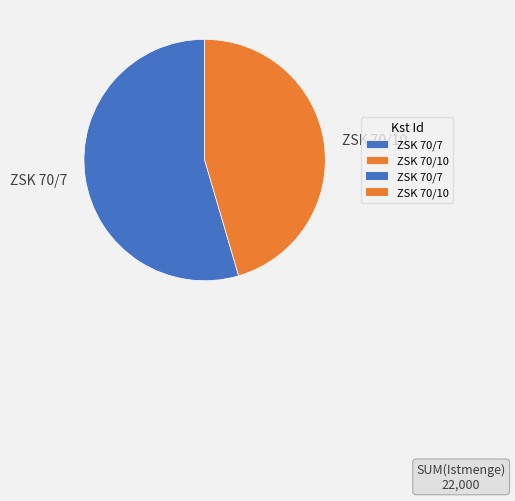

Count the number of slices in the pie.

2